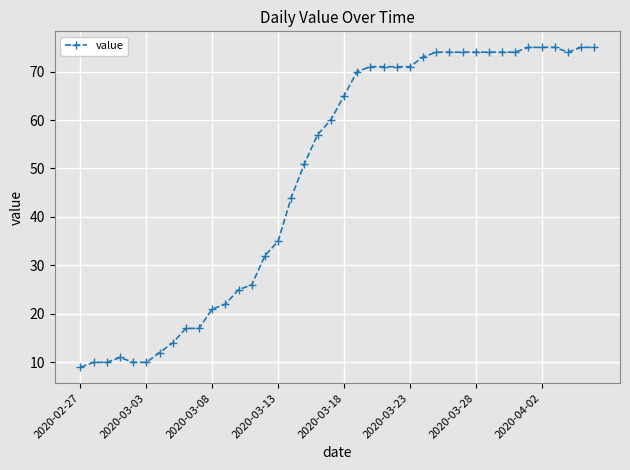

What is the sum of all values?

1952